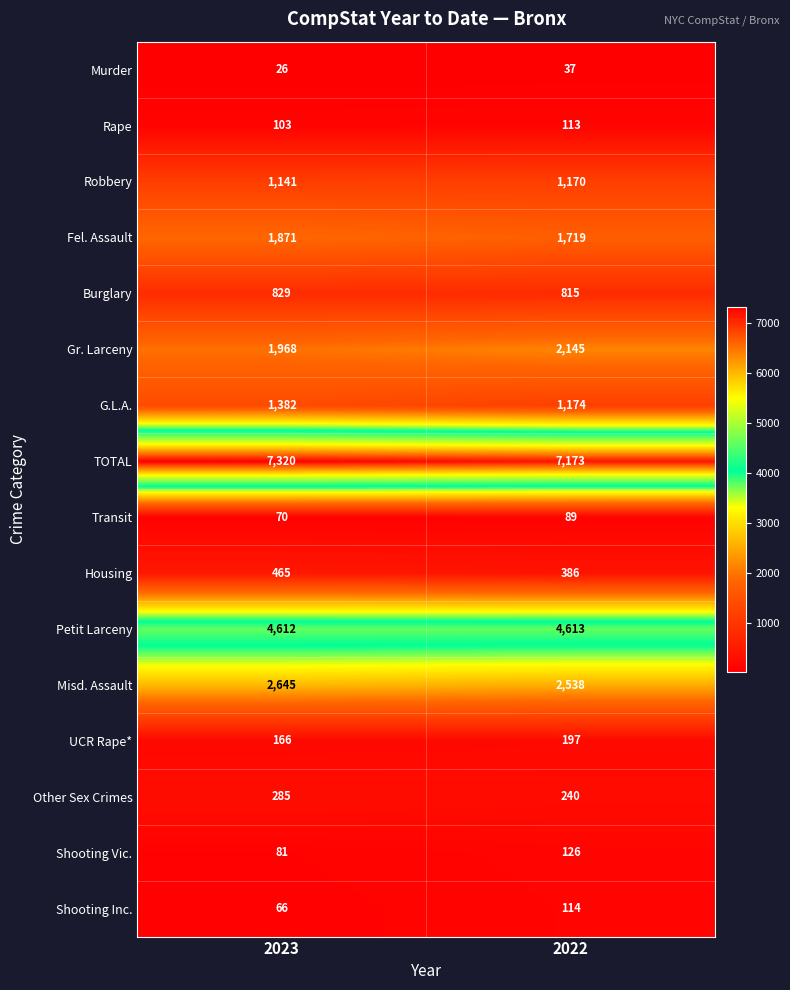

Where is Murder nearest to the value 31?

2023